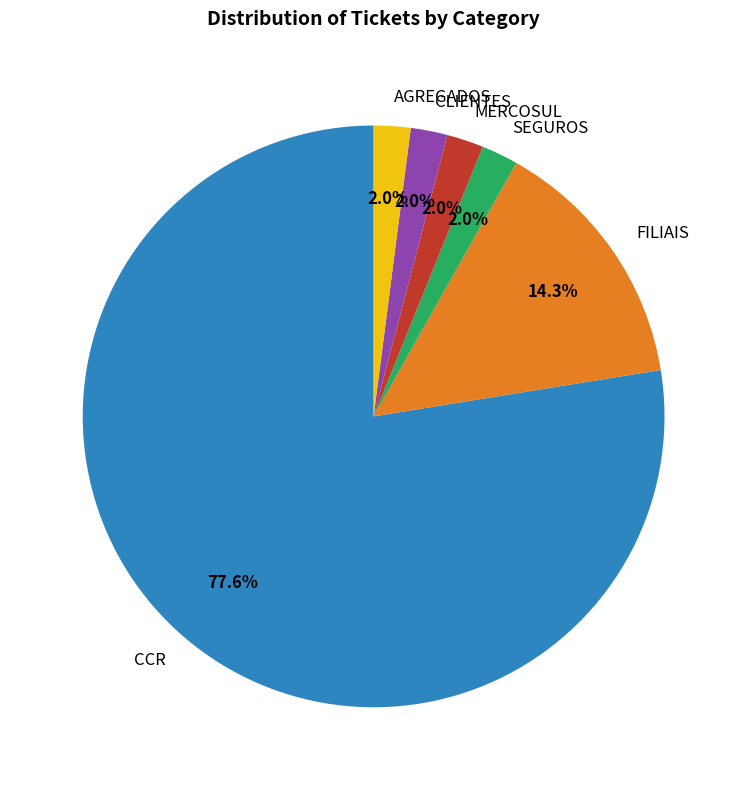

To the nearest percent, what portion does CCR represent?

78%